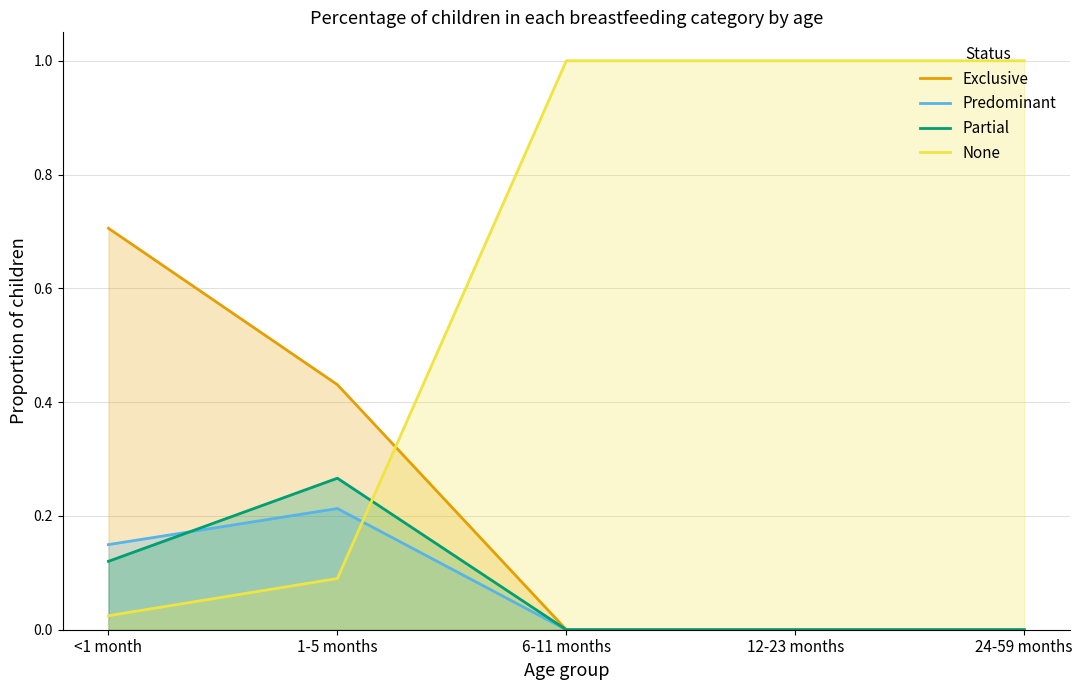

Does the chart have visible grid lines?

Yes